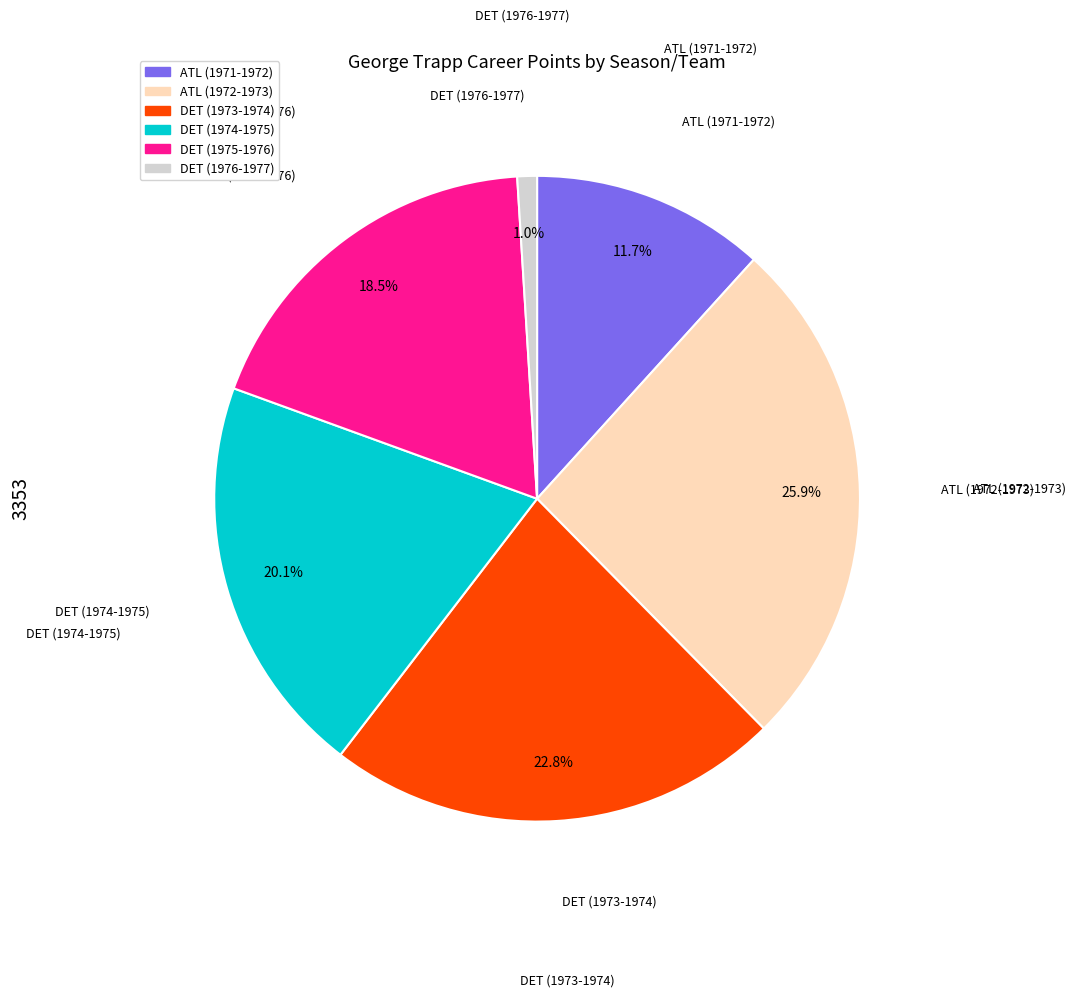

What is the smallest slice in the pie chart?

DET (1976-1977)